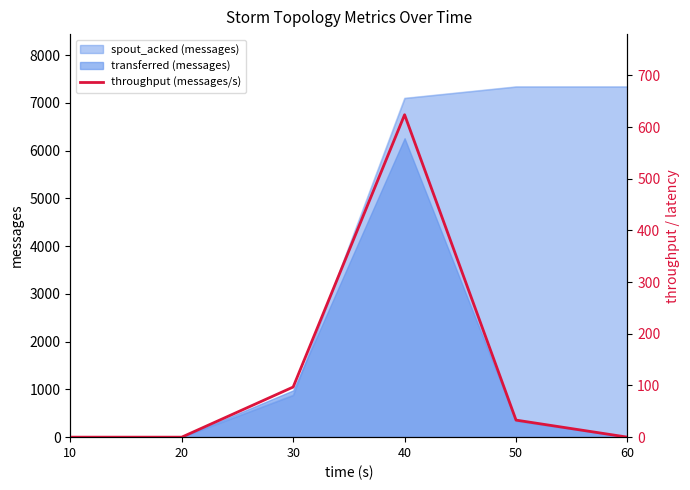

Is it true that the value at 50 is 33?

True